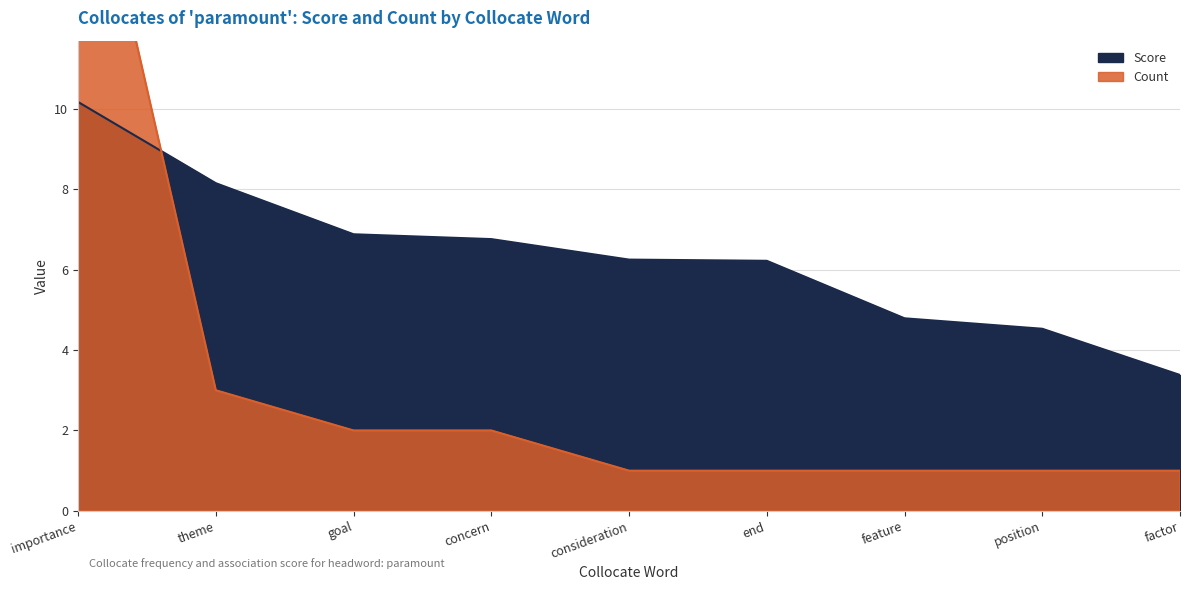

Between position and factor, which series saw the biggest shift?

Score